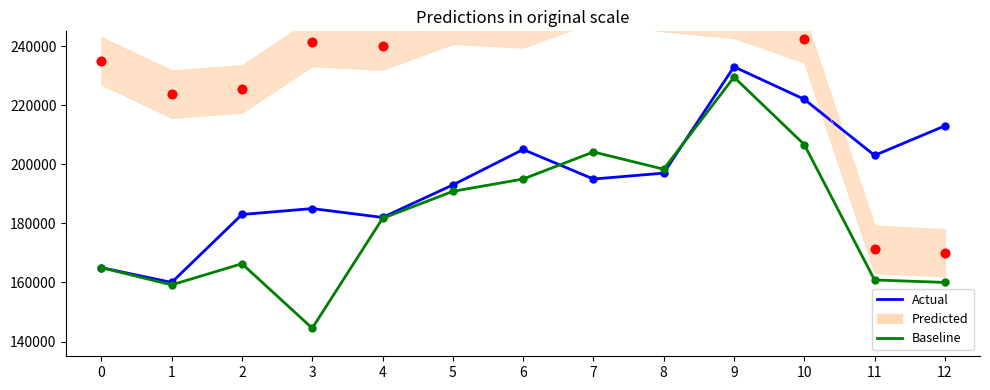

At which category does Baseline reach its first local valley?

1